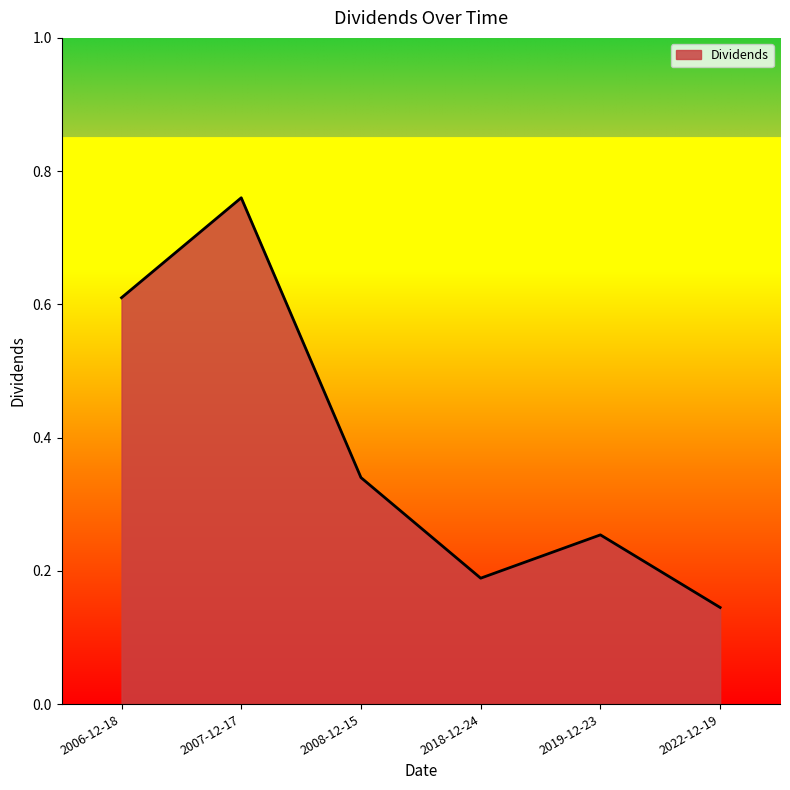

How many interior local valleys (lower than both neighbors) does the data have?

1